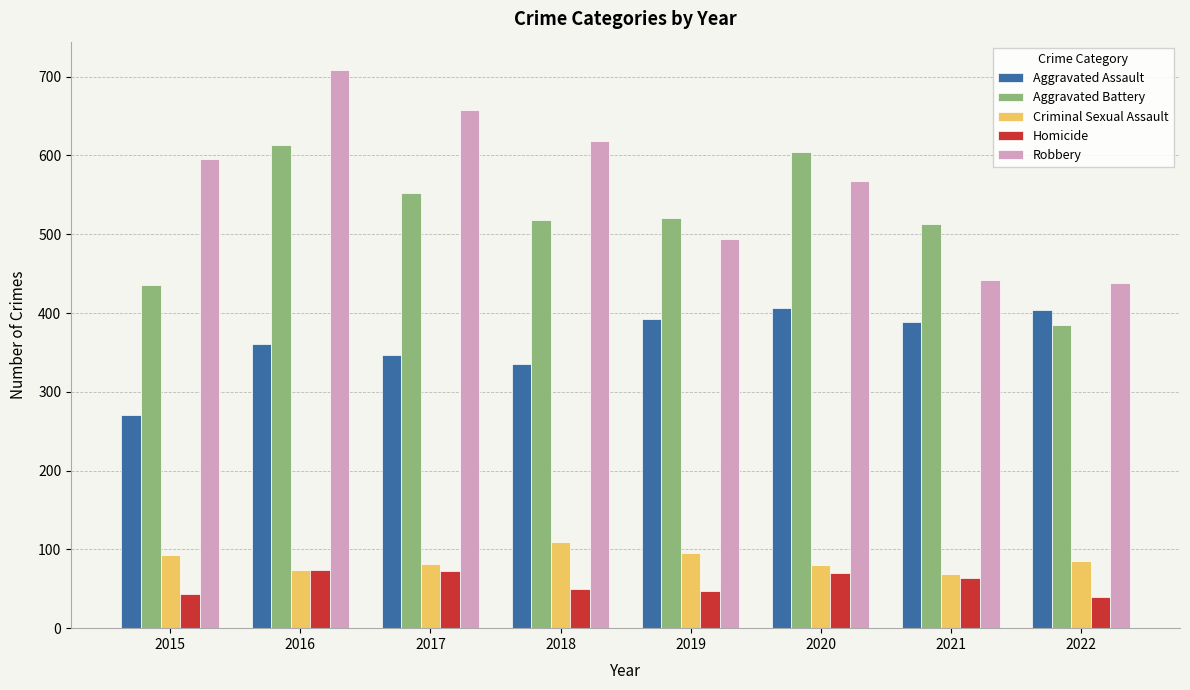

What are all the series names shown in the legend?

Aggravated Assault, Aggravated Battery, Criminal Sexual Assault, Homicide, Robbery